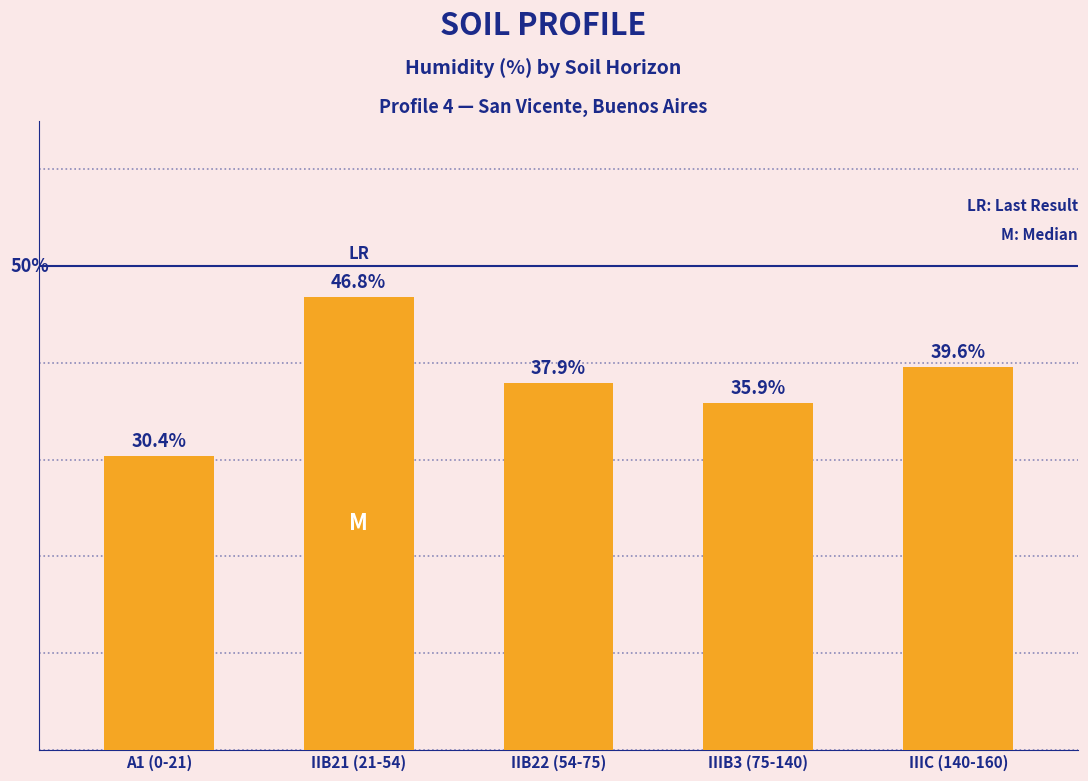

Which category has the highest value across all series?

IIB21 (21-54)